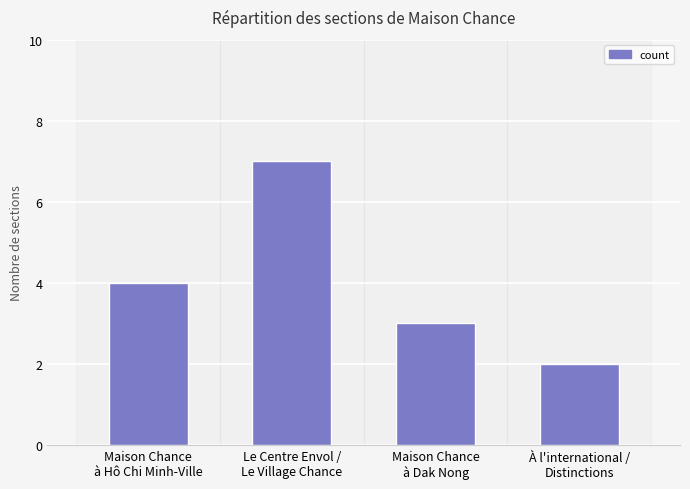

The chart shows a value of 7 at Le Centre Envol /
Le Village Chance. True or false?

True